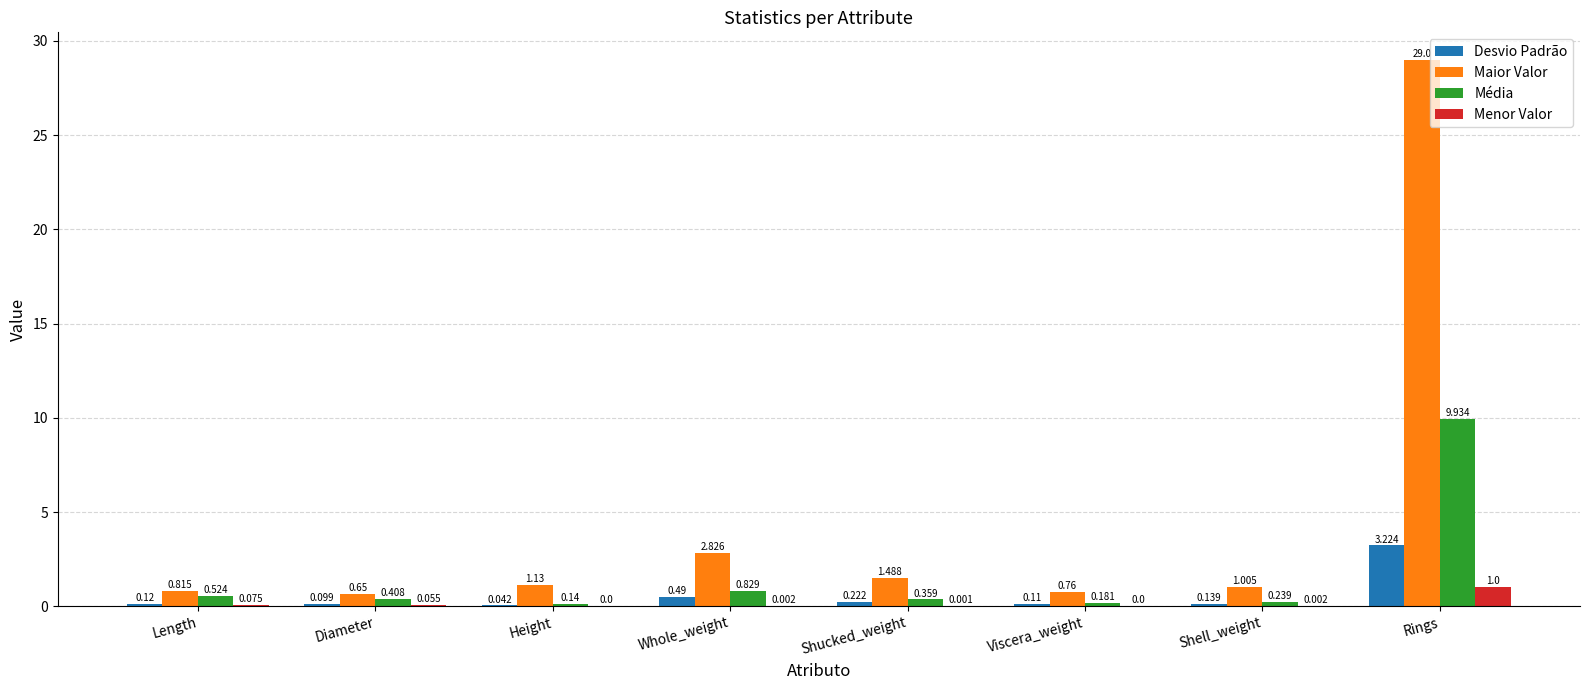

Which category has the highest value across all series?

Rings